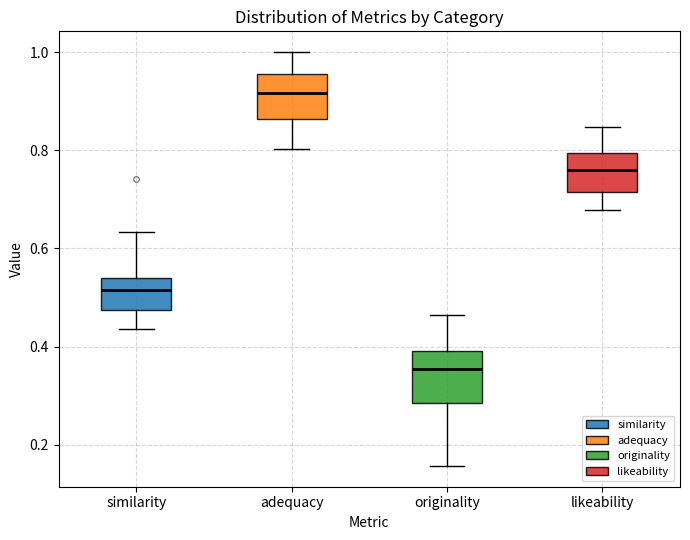

Where is the upper edge of the box for likeability on the y-axis? The values are not printed on the chart, so give them approximately, as read against the axis.

0.80